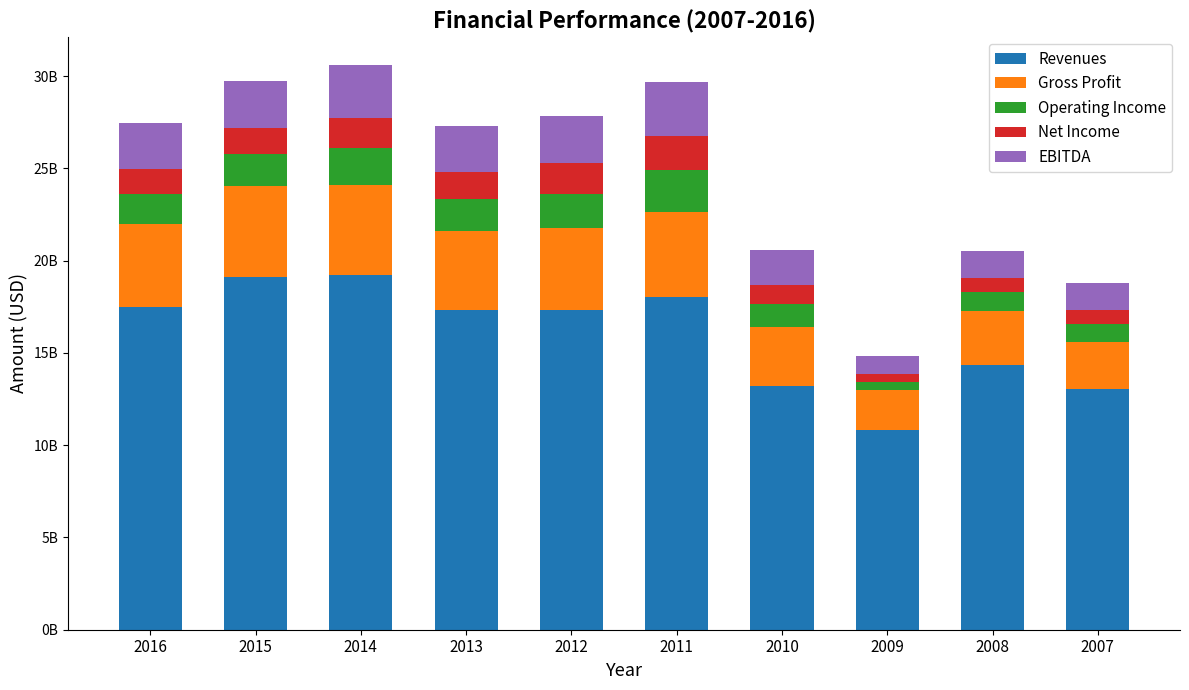

Does the chart contain stacked bars?

Yes